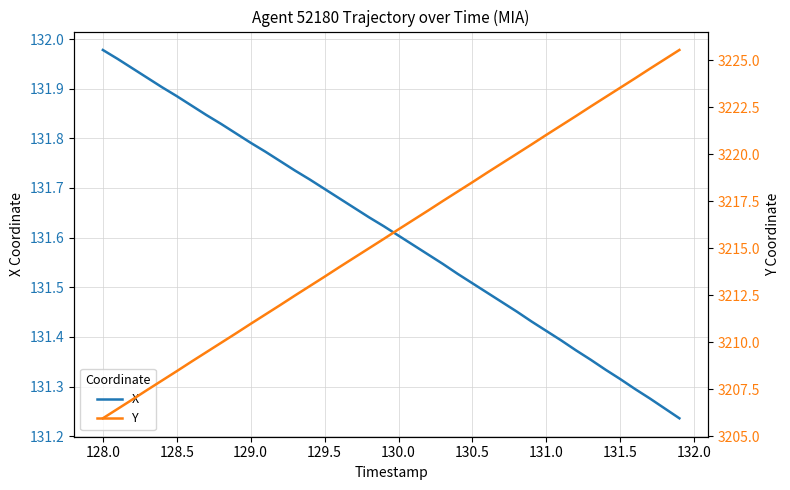

At which label does X reach its peak?

128.0